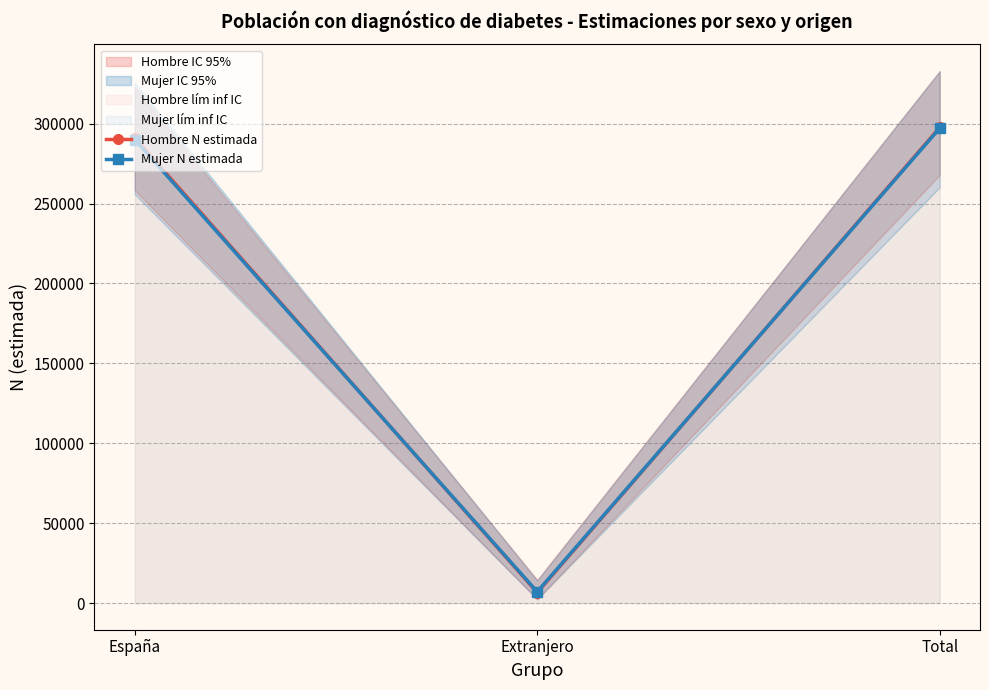

Reading right to left, list all the values displayed in this chart.

Hombre N estimada: 297716	6586	291130
Mujer N estimada: 297179	7096	290083